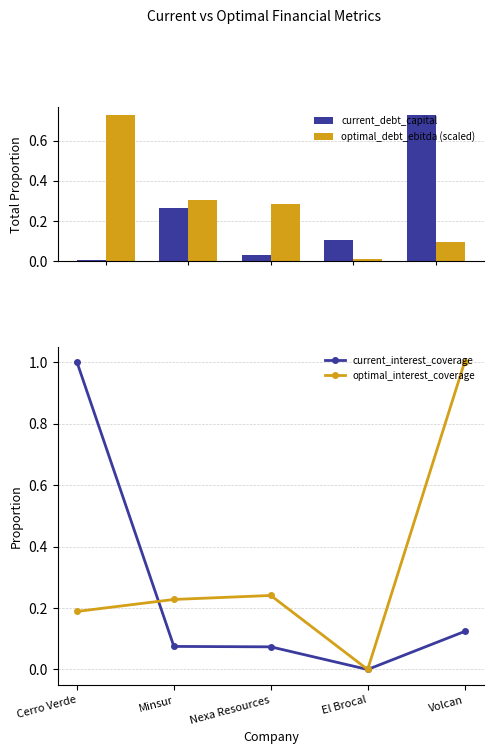

What is the greatest value displayed?

1.0